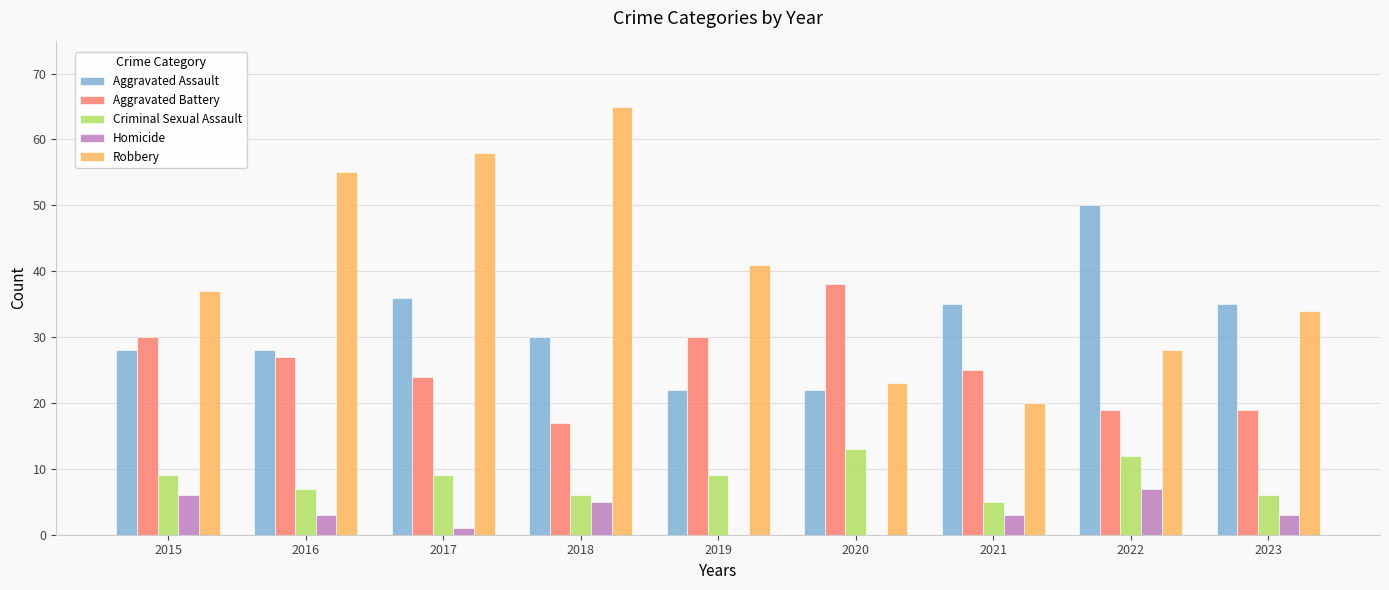

Is the value of Aggravated Assault at 2018 greater than the value of Criminal Sexual Assault at 2022?

Yes